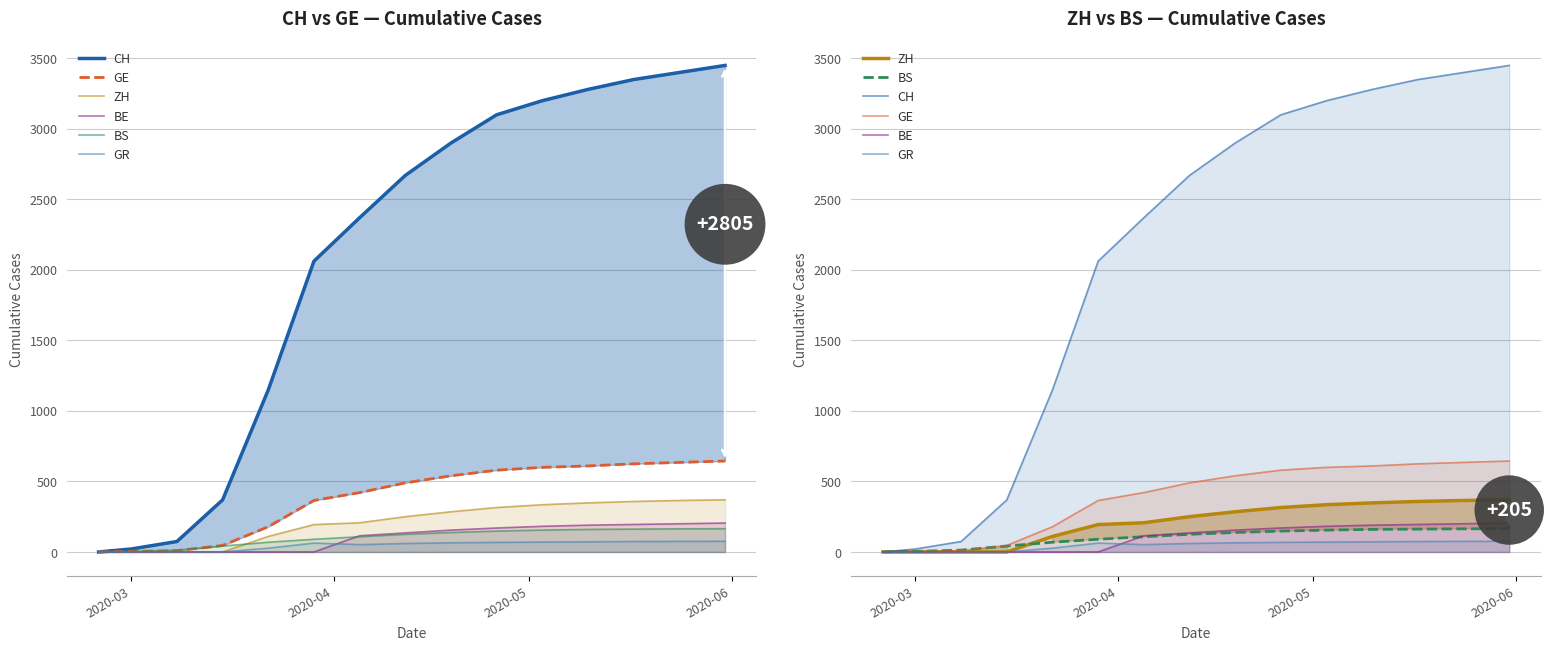

What position from the left is 2020-06?

4